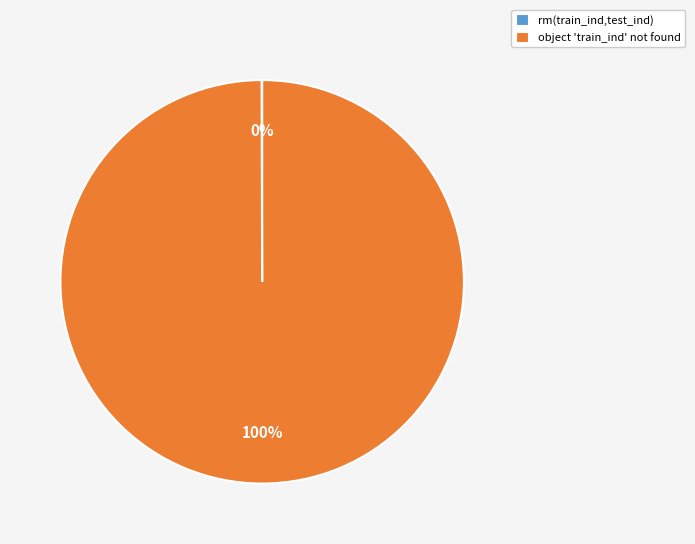

The object 'train_ind' not found slice represents 100% of the pie. True or false?

True